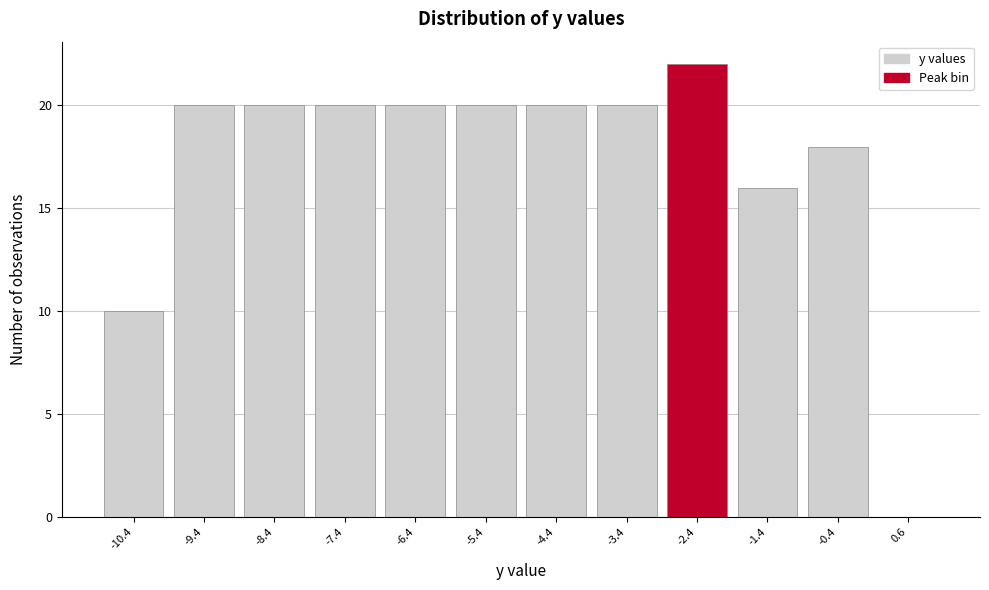

How tall is the bar that spans -9.9 to -8.9 on the x-axis? The values are not printed on the chart, so give them approximately, as read against the axis.

20